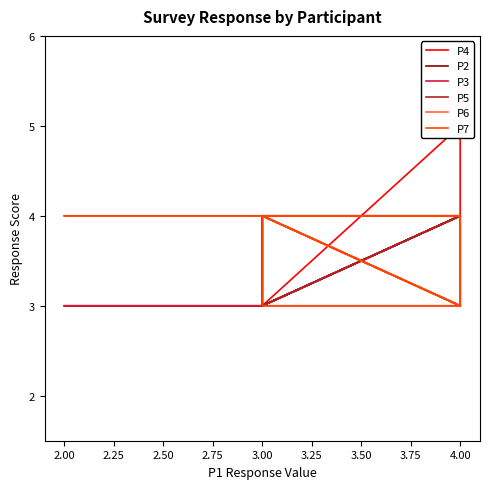

Which series changed the most between 4.00 and 3.00?

P4